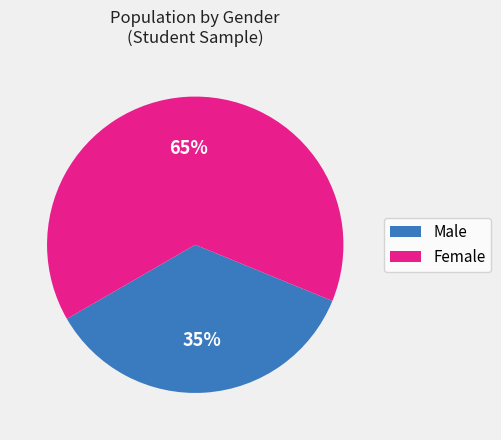

Rank the categories by value from lowest to highest.

Male, Female